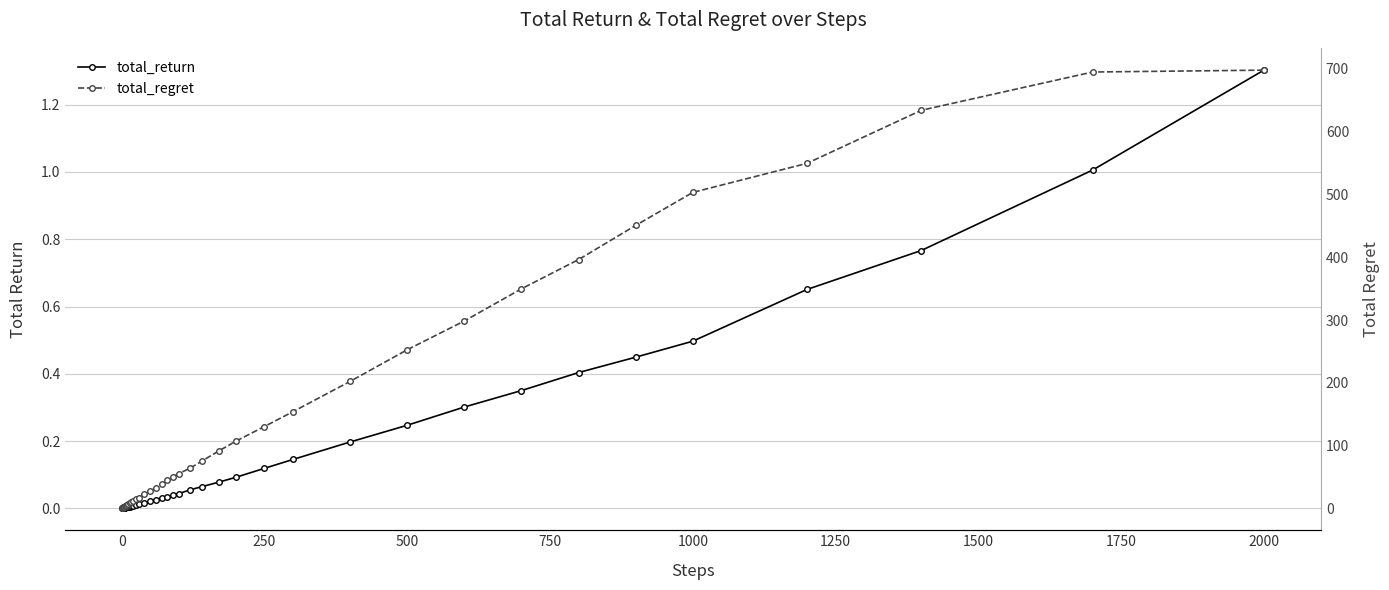

How many lines are shown in the chart?

2